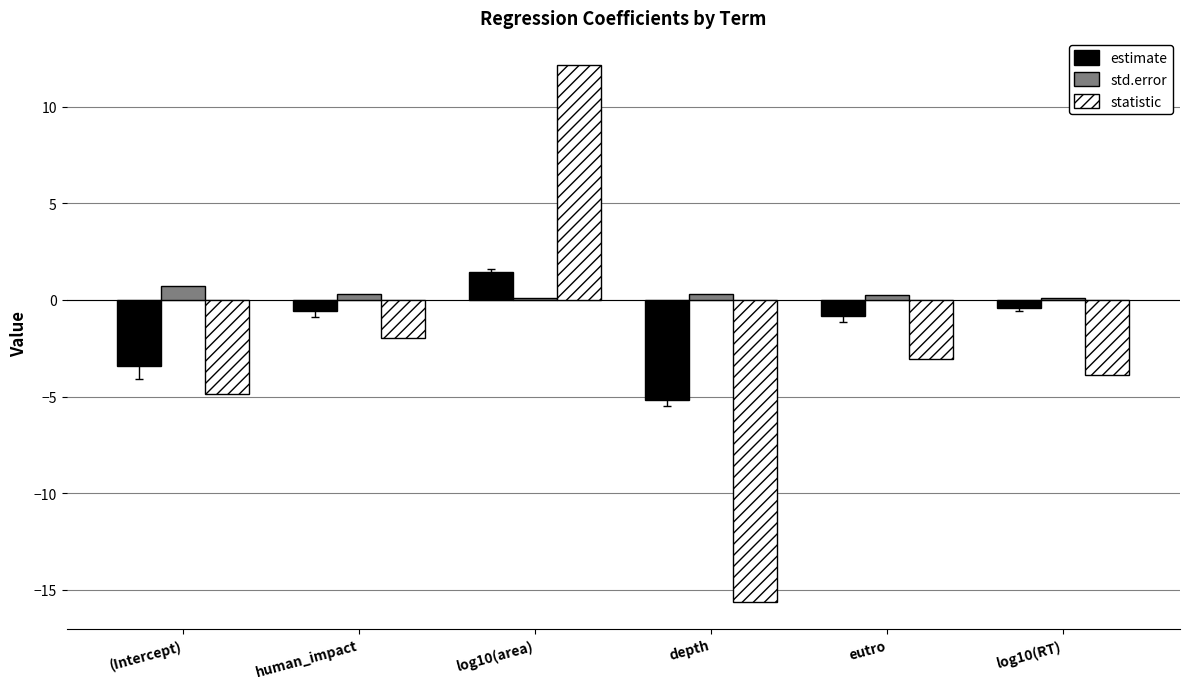

What is the total value across all series at log10(RT)?

-4.2